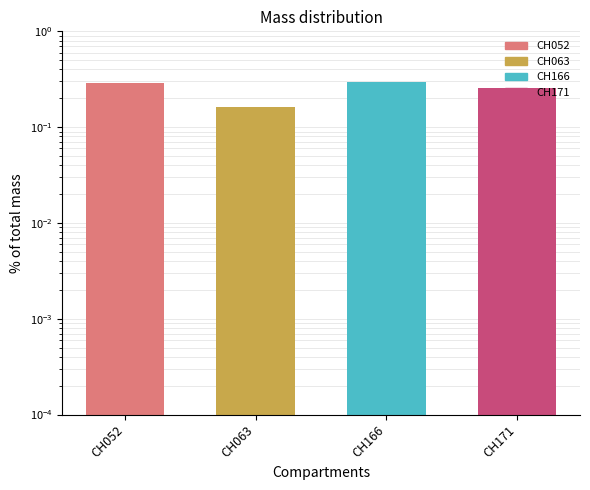

The chart shows a value of 0.2 at CH063. True or false?

True